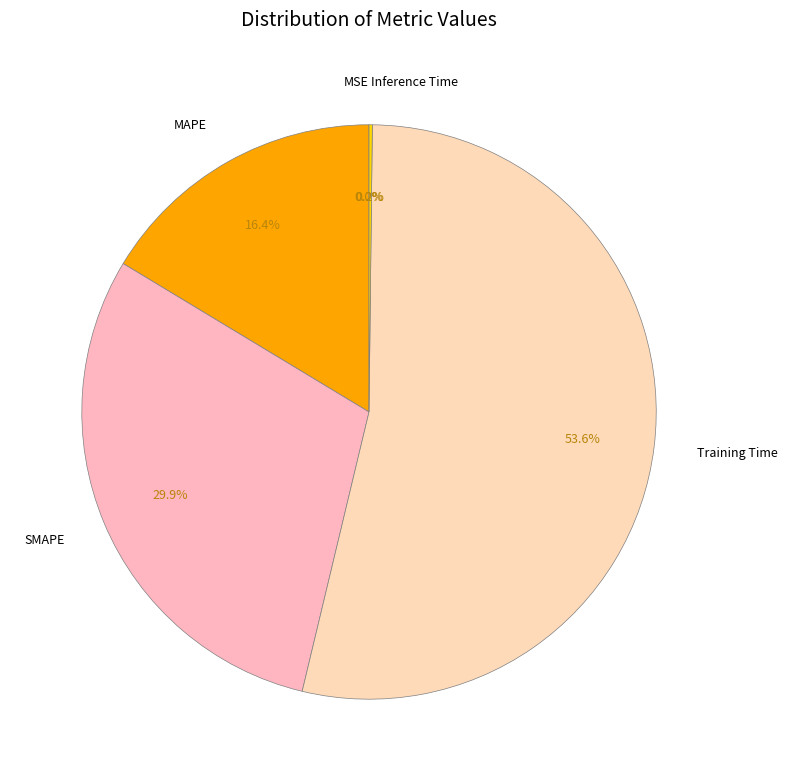

What is the largest slice in the pie chart?

Training Time